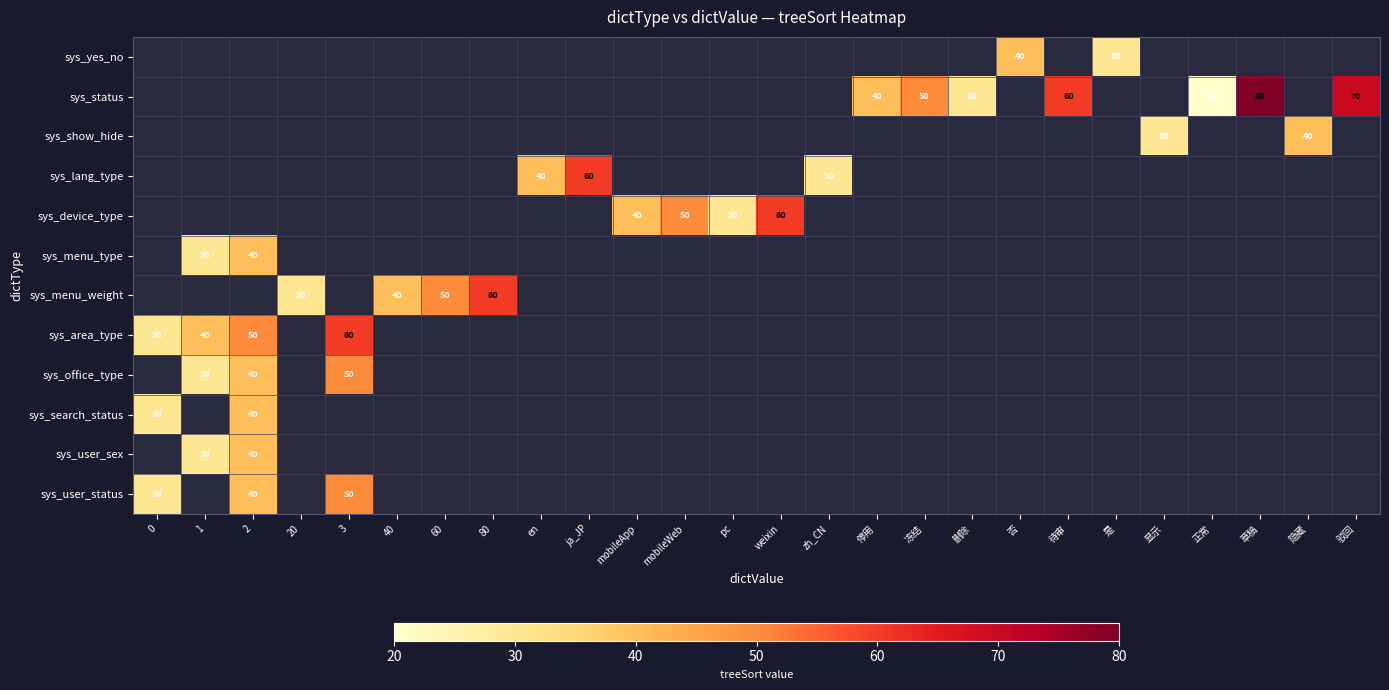

Is it true that sys_menu_weight equals 30 at 20?

True